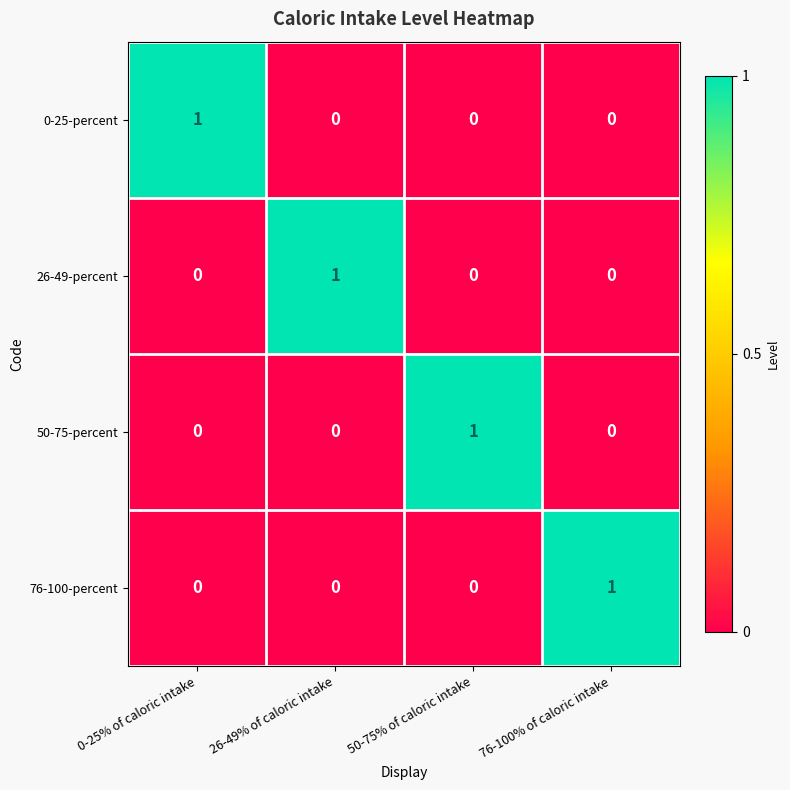

At how many categories does at least one series exceed 0?

4